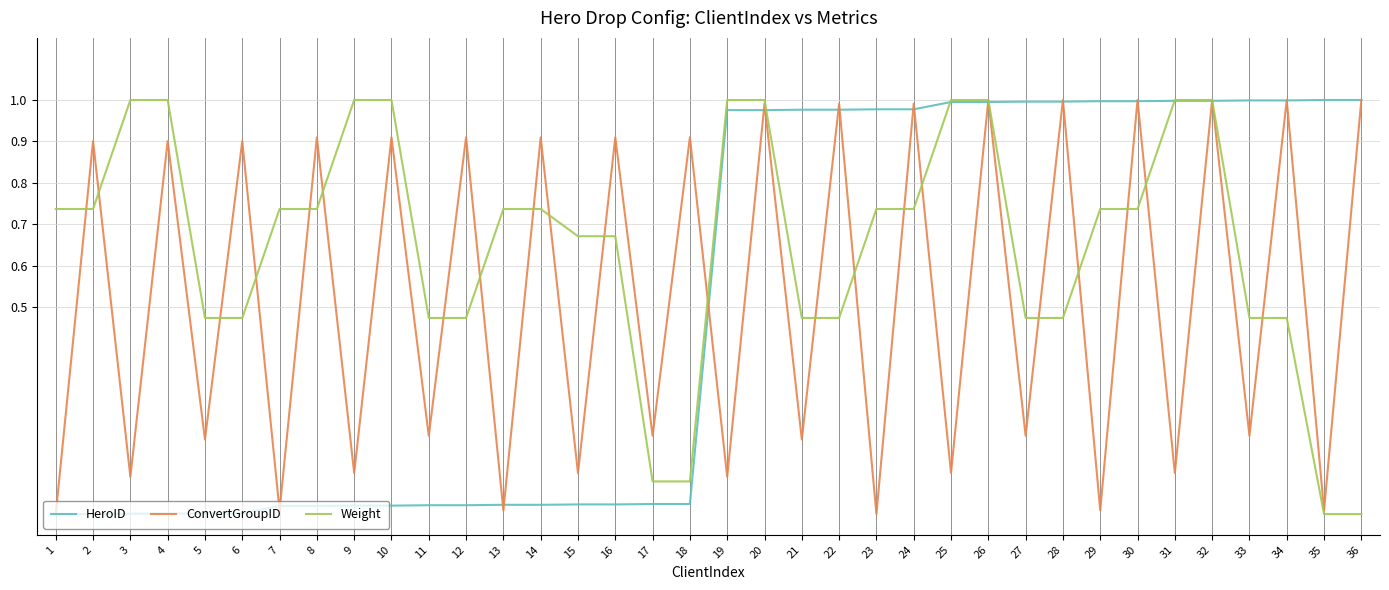

The value of HeroID at 32 is 1.4. True or false?

False